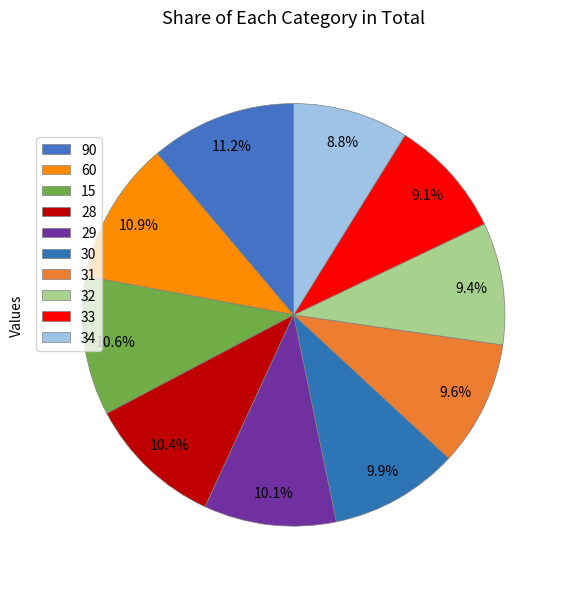

Between 33 and 29, which is larger?

29